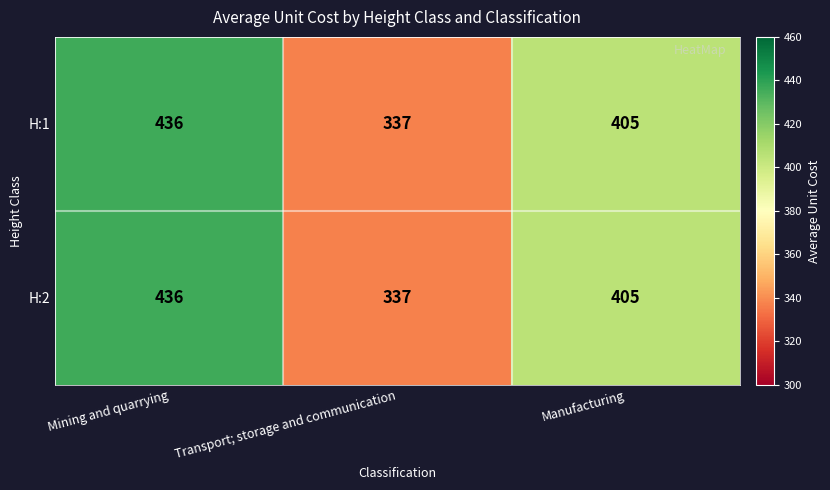

The H:1 series shows 461 at Transport; storage and communication. True or false?

False